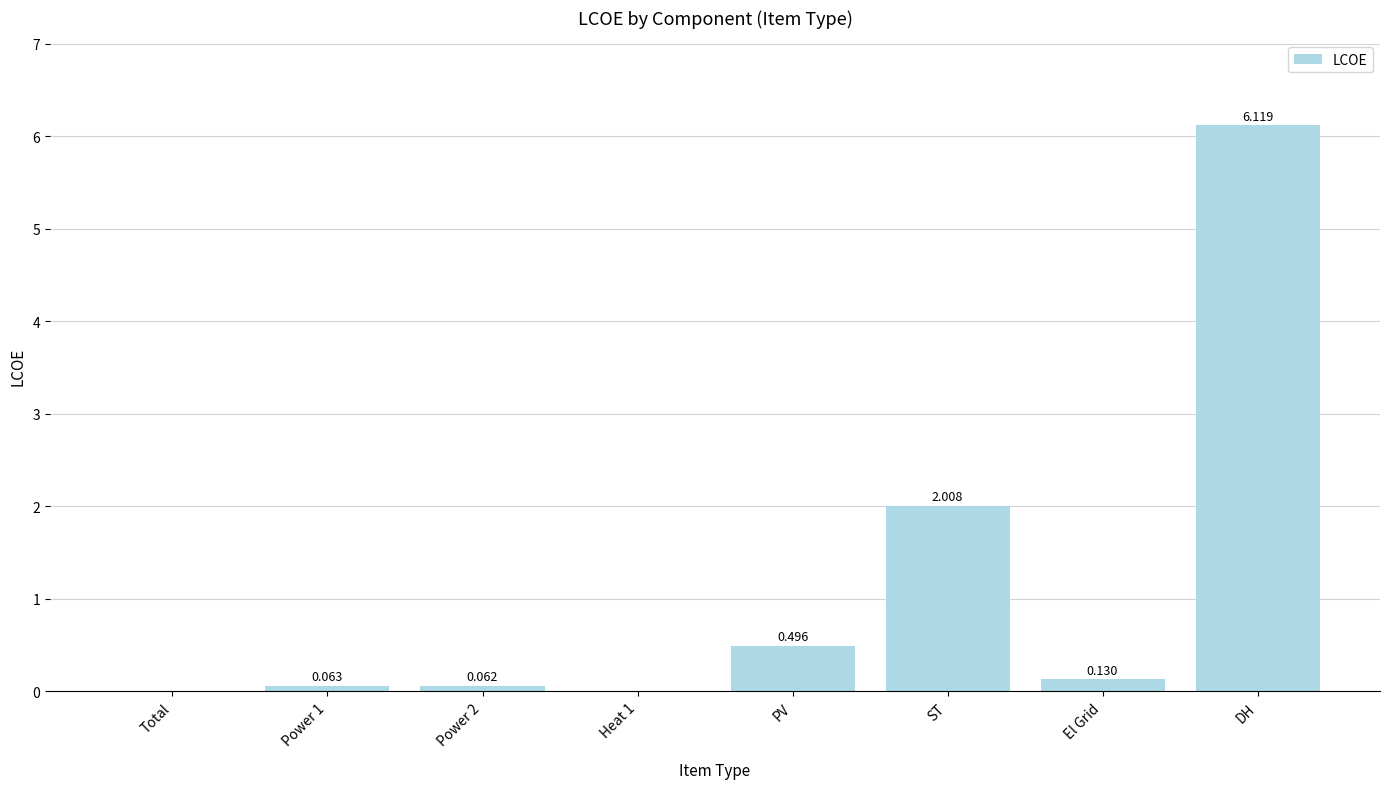

Between Power 2 and DH, which is larger?

DH